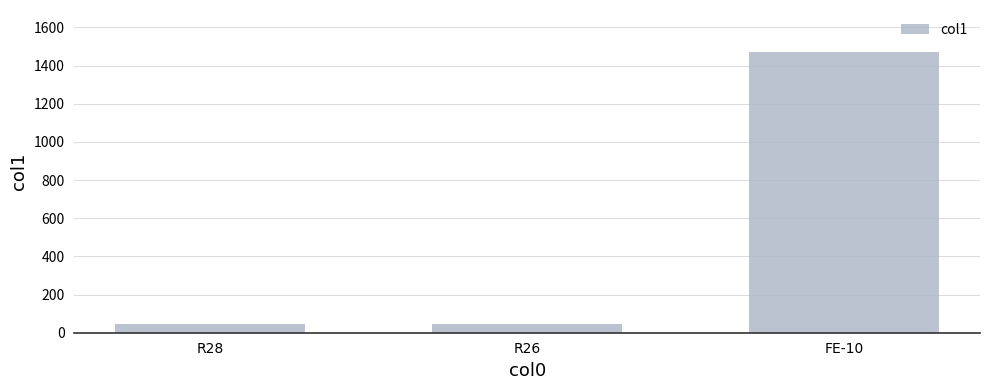

What is the greatest value displayed?

1471